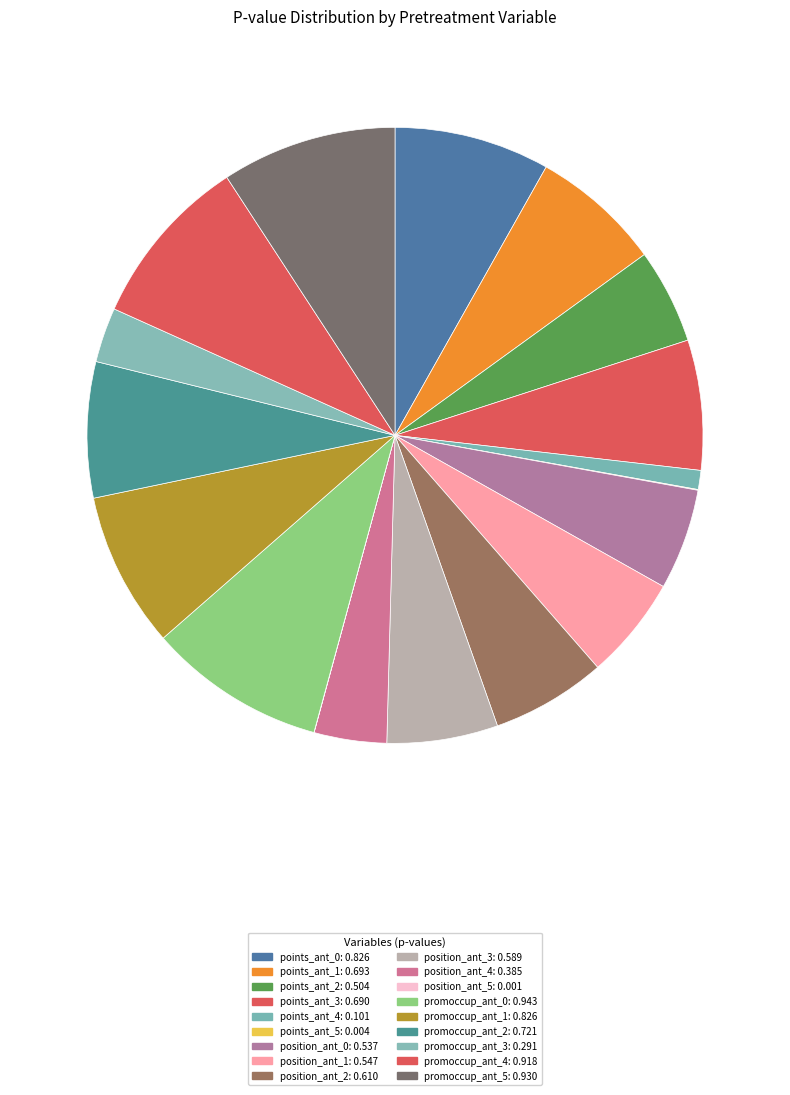

Combined, what portion of the pie is position_ant_2 and position_ant_0?

11.3%